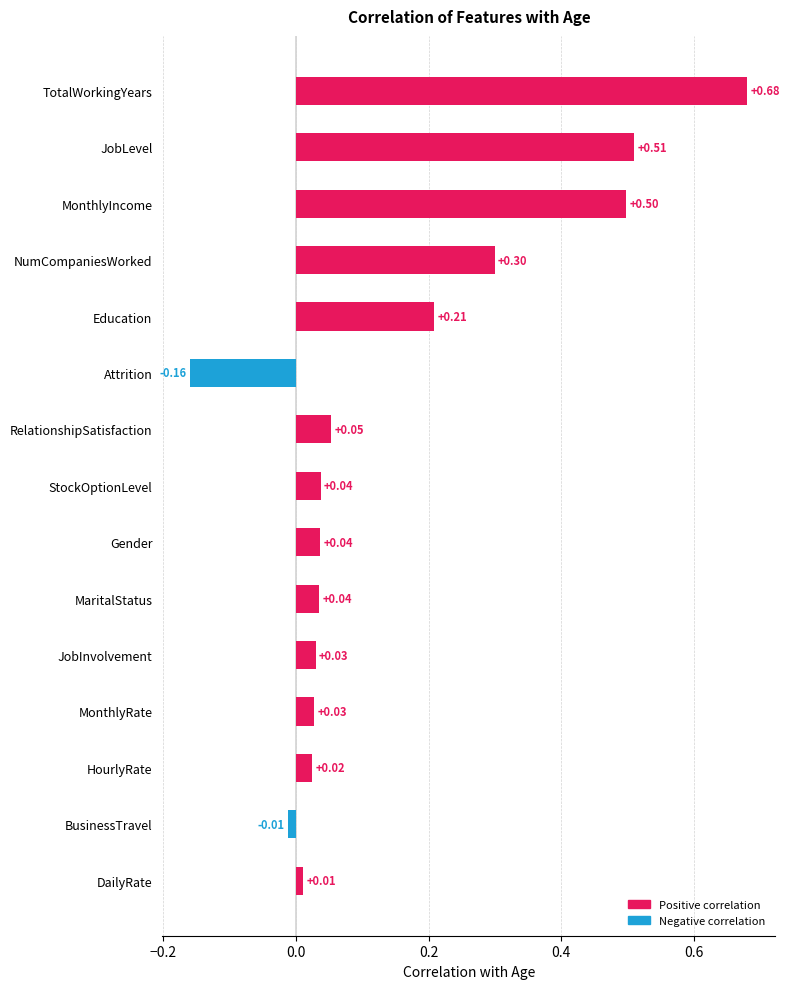

What is the sum of all values?

2.3